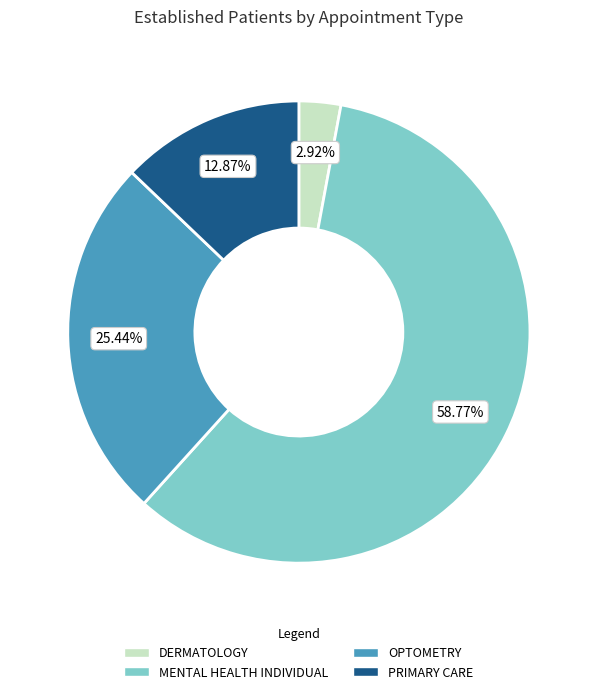

Rank the categories by value from lowest to highest.

DERMATOLOGY, PRIMARY CARE, OPTOMETRY, MENTAL HEALTH INDIVIDUAL